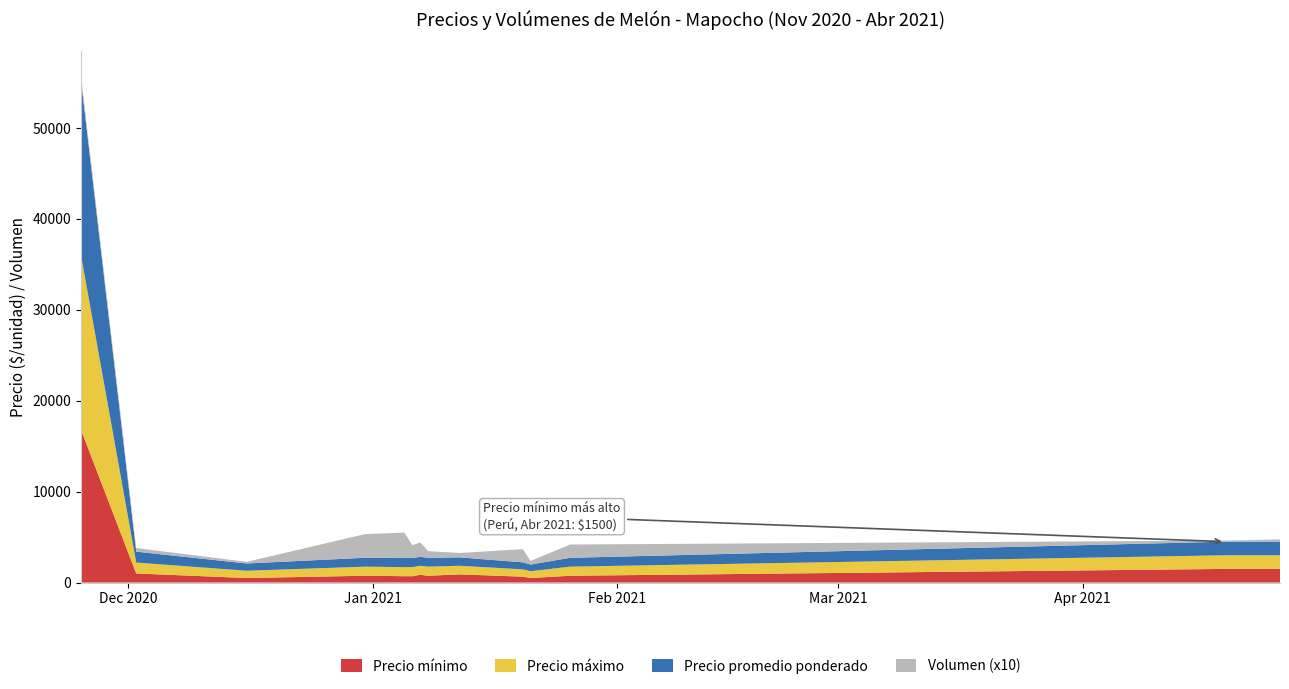

Reading left to right, what are all the values shown in this chart?

Precio mínimo: 2020-11-25=16800	2020-12-02=1000	2020-12-16=500	2020-12-31=750	2021-01-05=700	2021-01-06=700	2021-01-07=850	2021-01-08=750	2021-01-12=900	2021-01-20=650	2021-01-21=500	2021-01-26=750	2021-04-19=1500	2021-04-26=1500
Precio máximo: 2020-11-25=19200	2020-12-02=1200	2020-12-16=800	2020-12-31=1000	2021-01-05=1000	2021-01-06=1000	2021-01-07=1000	2021-01-08=1000	2021-01-12=950	2021-01-20=800	2021-01-21=750	2021-01-26=1000	2021-04-19=1500	2021-04-26=1500
Precio promedio ponderado: 2020-11-25=19200	2020-12-02=1200	2020-12-16=800	2020-12-31=977	2021-01-05=1000	2021-01-06=1000	2021-01-07=974	2021-01-08=983	2021-01-12=921	2021-01-20=777	2021-01-21=729	2021-01-26=973	2021-04-19=1500	2021-04-26=1500
Volumen (x10): 2020-11-25=500	2020-12-02=400	2020-12-16=180	2020-12-31=2600	2021-01-05=2800	2021-01-06=1400	2021-01-07=1590	2021-01-08=730	2021-01-12=480	2021-01-20=1450	2021-01-21=400	2021-01-26=1460	2021-04-19=120	2021-04-26=250